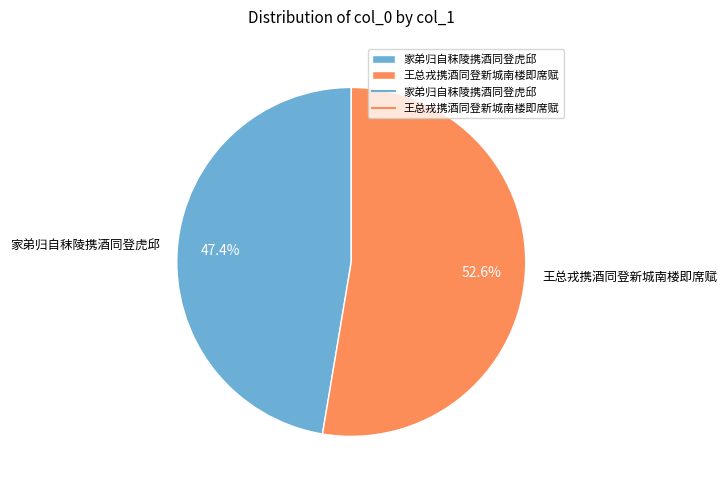

Which has a higher value, 家弟归自秣陵携酒同登虎邱 or 王总戎携酒同登新城南楼即席赋?

王总戎携酒同登新城南楼即席赋